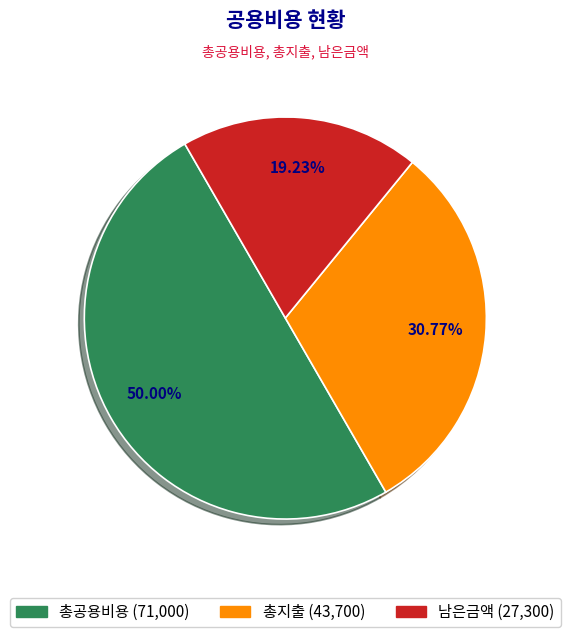

Count the number of slices in the pie.

3